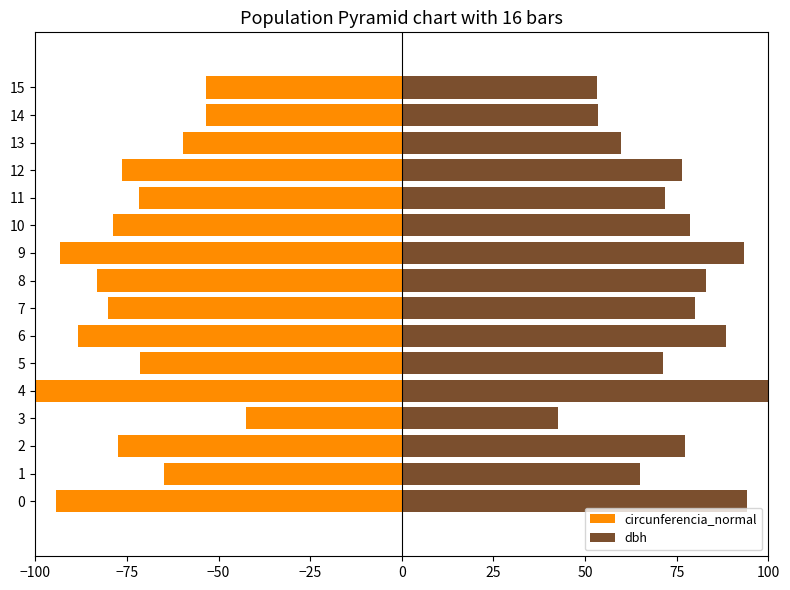

What are all the series names shown in the legend?

circunferencia_normal, dbh